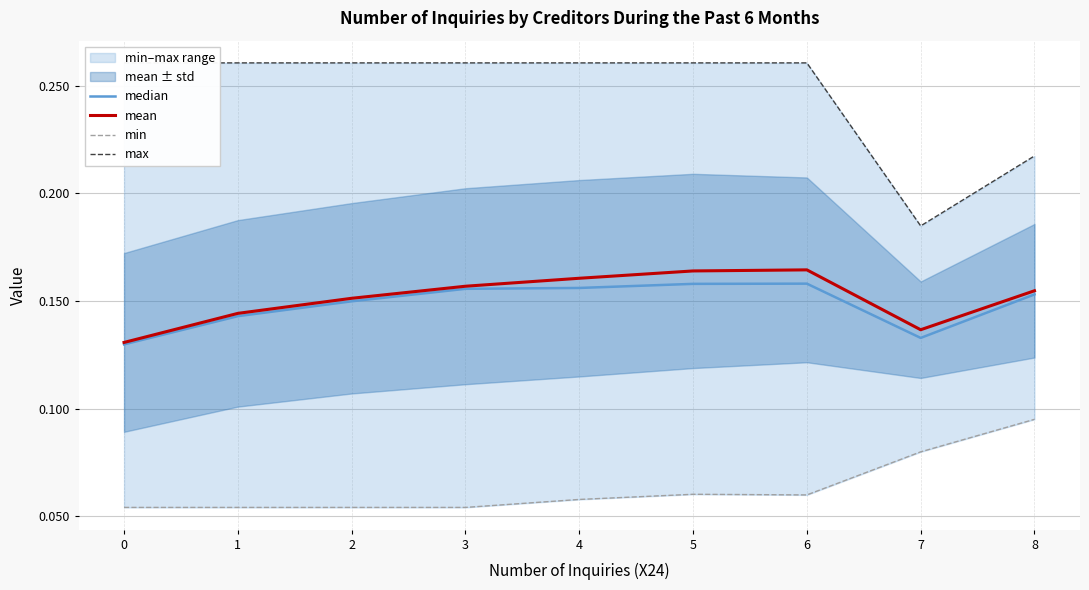

True or false: mean has more than 0 interior local peaks.

True